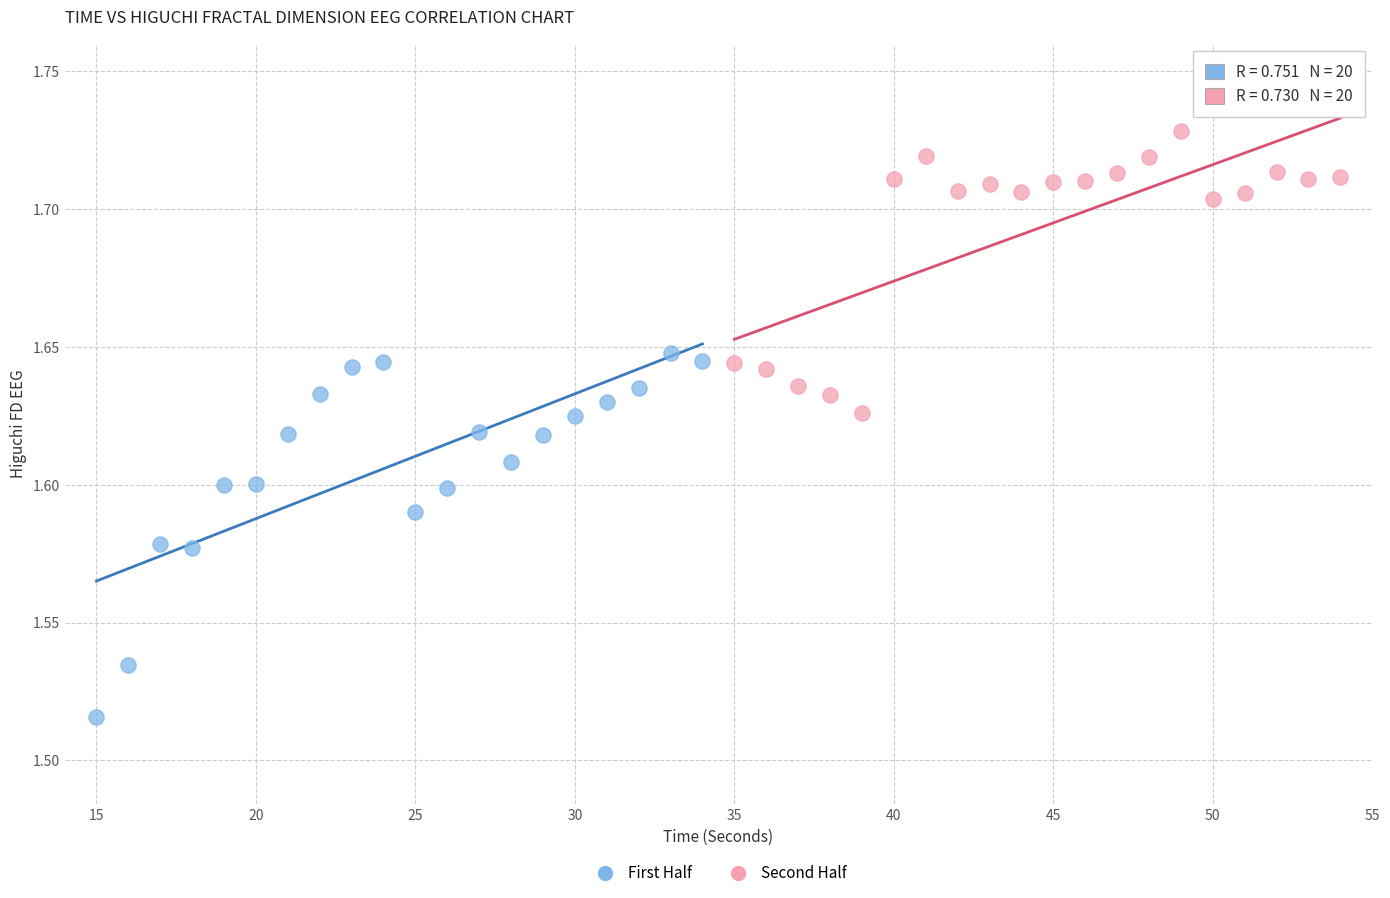

Which series contains the highest Y value?

Second Half